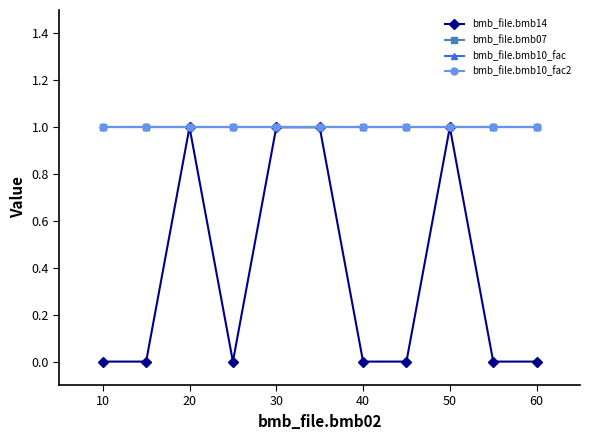

Which series has the widest spread of values?

bmb_file.bmb14